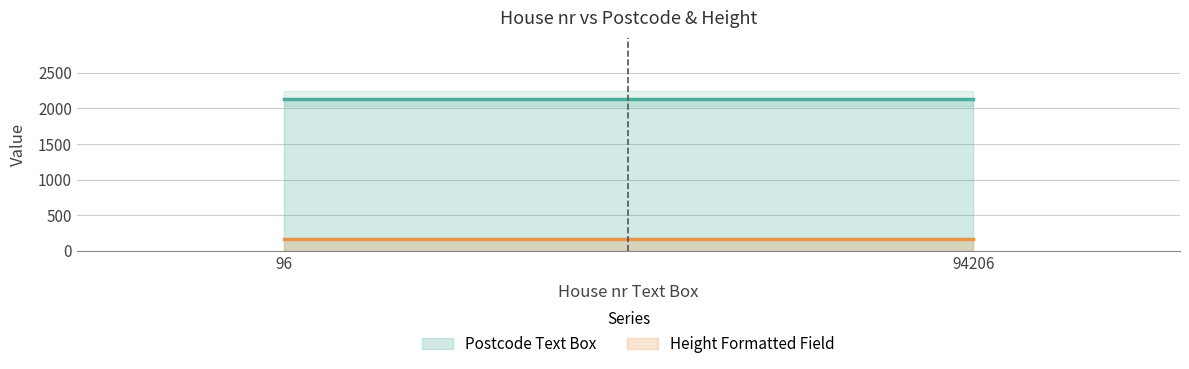

Which has a higher value, 94206 or 96?

94206